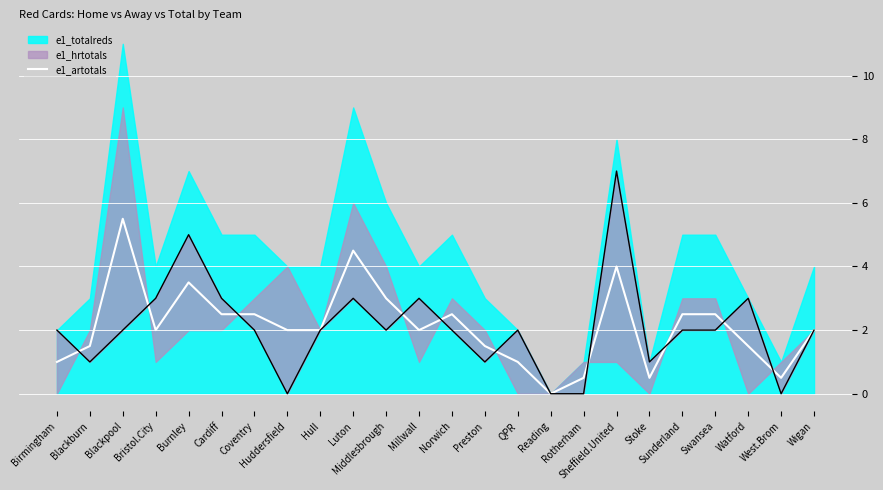

At which category does the chart reach its peak across all series?

Blackpool